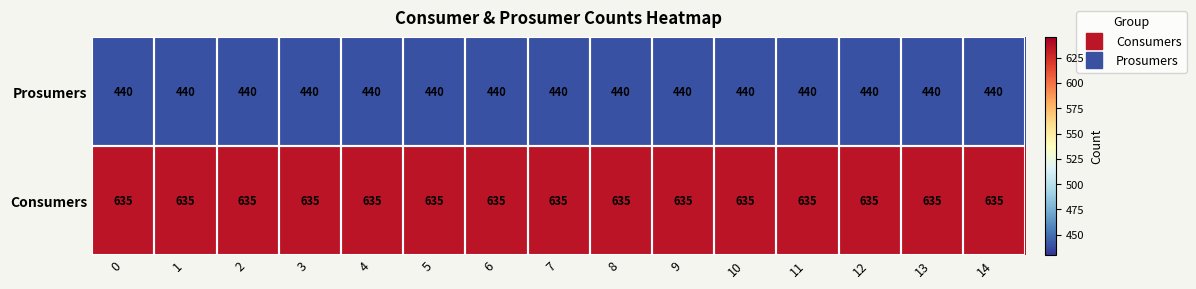

List the series in order of their peak value, highest first.

Consumers, Prosumers